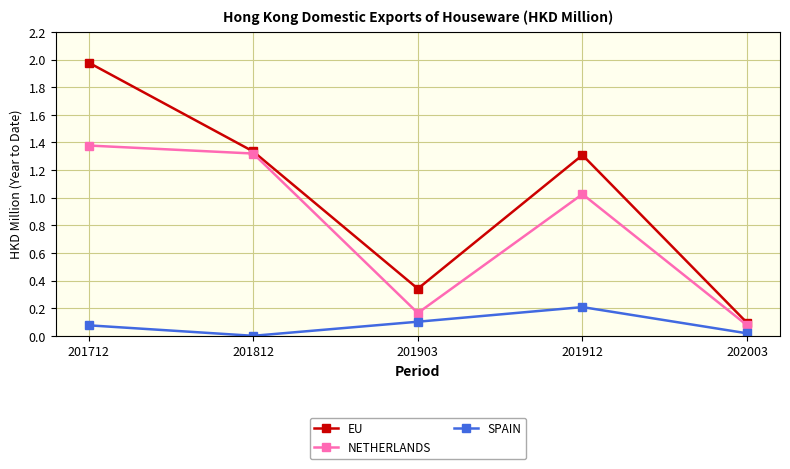

Which category has the highest value across all series?

201712